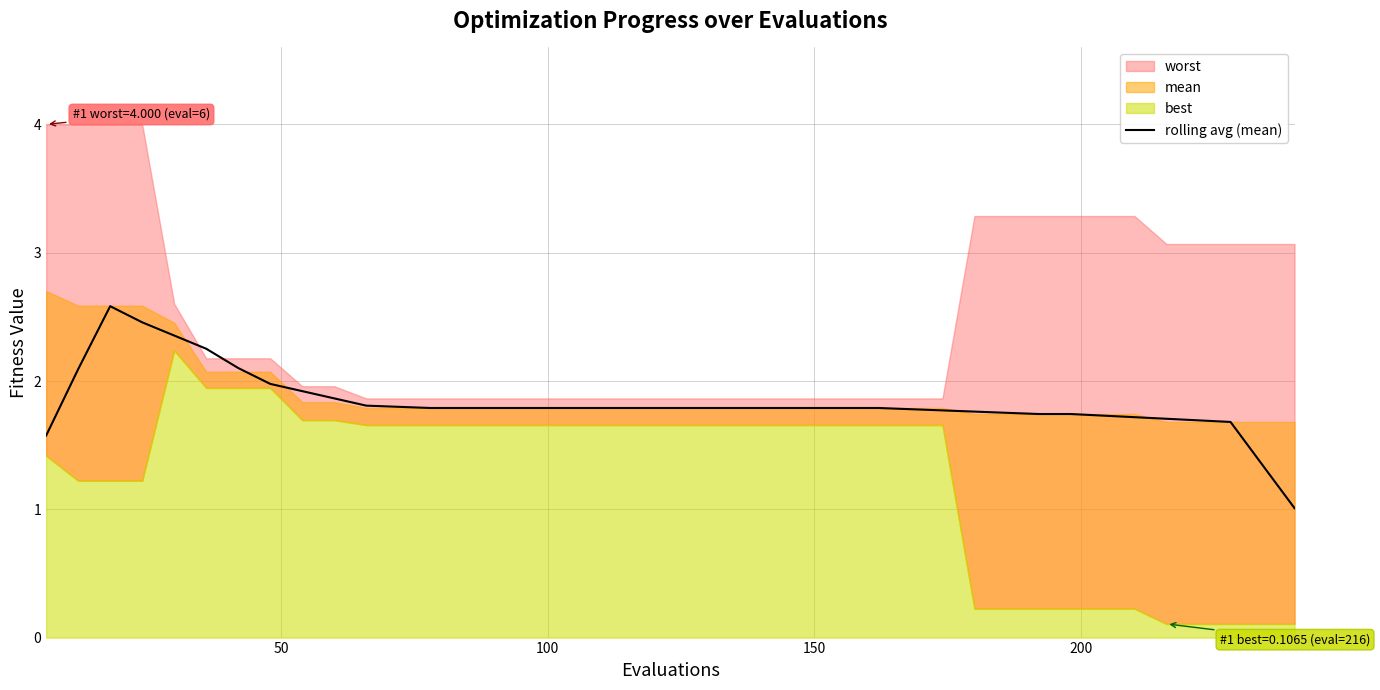

What is the lowest value of the rolling avg (mean) series?

1.0